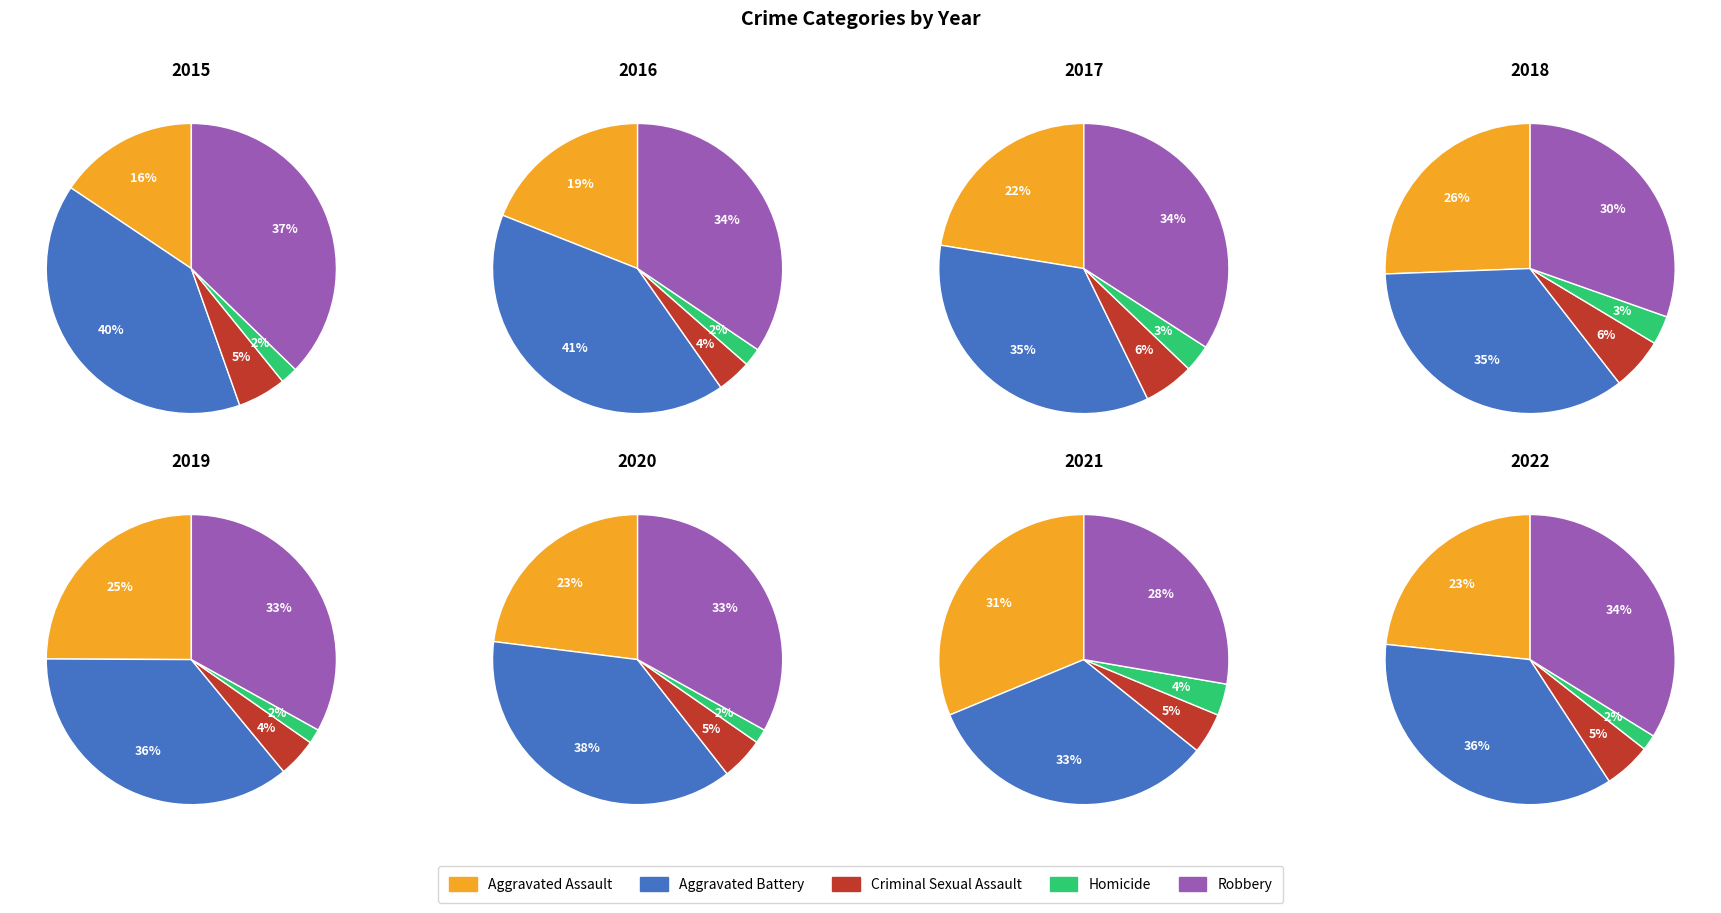

To the nearest percent, what percentage of the pie is Aggravated Assault?

16%